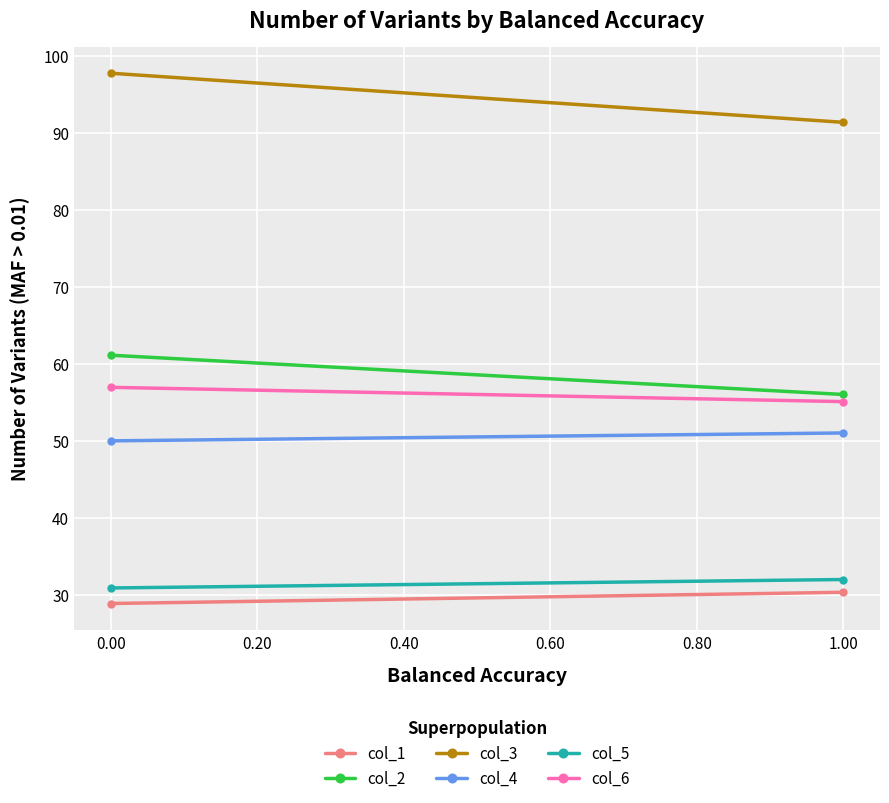

Reading right to left, transcribe all the data shown in this chart.

col_1: 30.3	28.8
col_2: 56.0	61.1
col_3: 91.4	97.7
col_4: 51.0	50.0
col_5: 32.0	30.9
col_6: 55.1	56.9